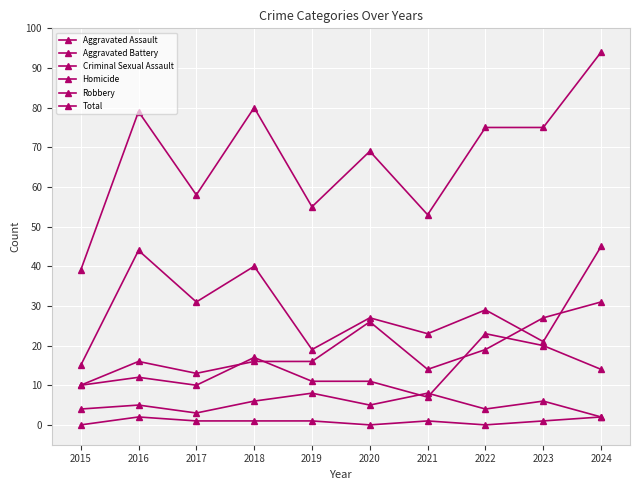

How many data points does each series have?

10